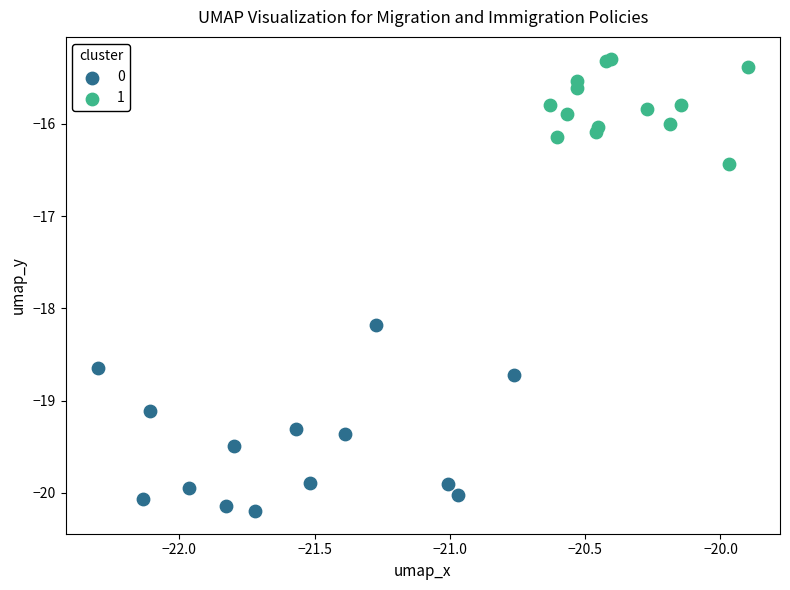

Which series has the largest Y range (max minus min)?

0